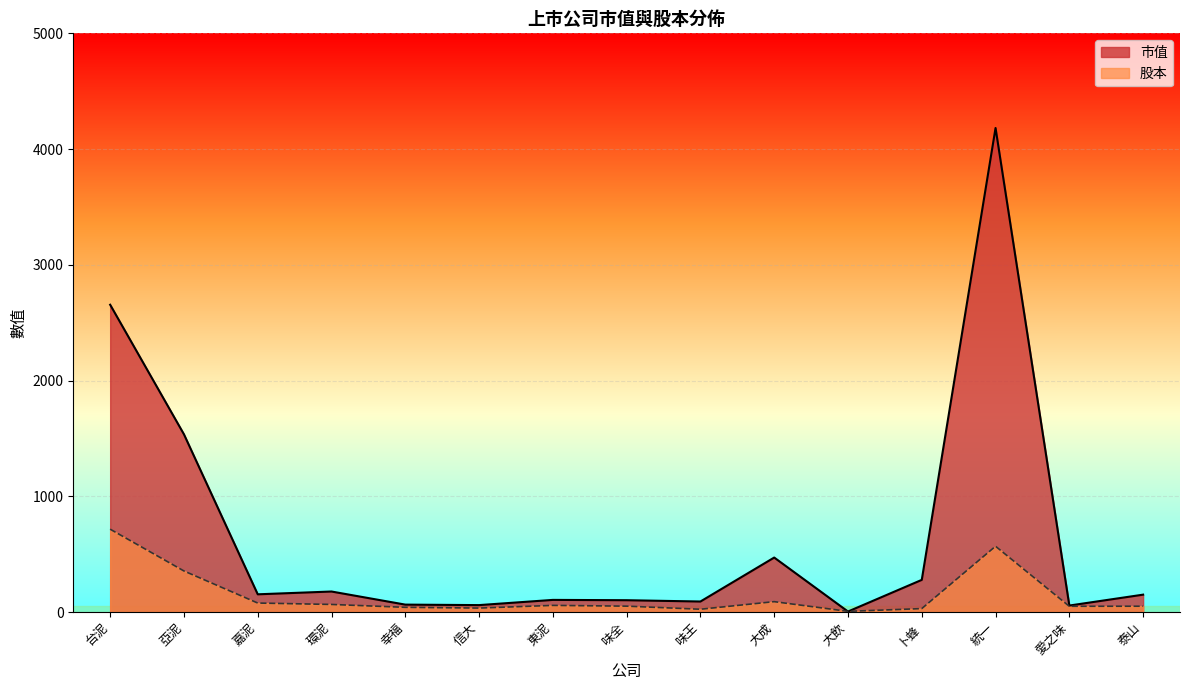

Reading left to right, extract all data points from this chart.

市值: 2654.9	1535.4	153.0	177.1	63.9	59.7	104.7	102.0	90.7	470.6	4.2	277.7	4182.0	55.9	150.0
股本: 715.6	354.6	77.5	65.4	40.5	34.1	57.2	50.6	24.0	89.5	5.7	29.5	568.2	49.5	50.0